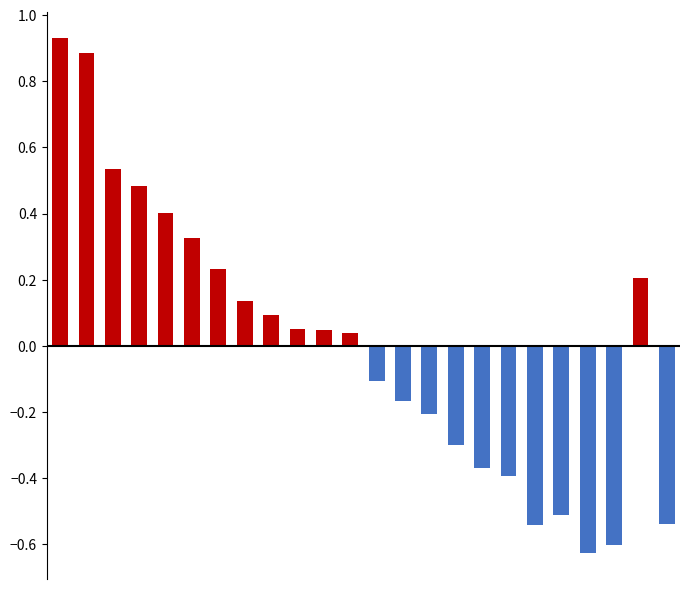

How many values in Below Mean are below zero?

11